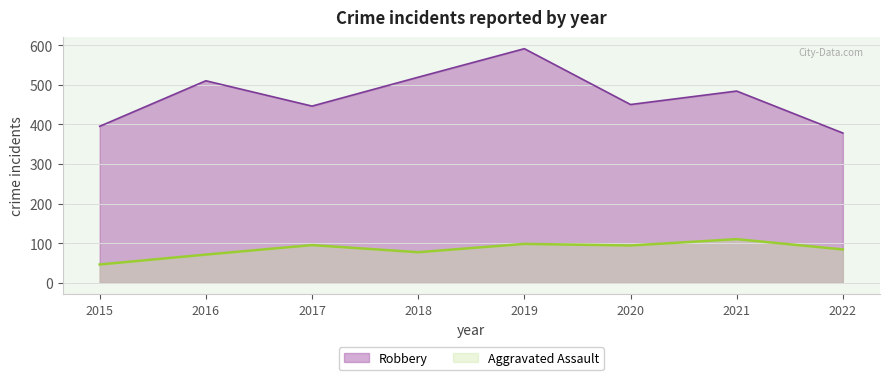

Reading left to right, extract all data points from this chart.

Aggravated Assault: 2015=46	2016=71	2017=95	2018=77	2019=98	2020=94	2021=110	2022=84
Robbery: 2015=395	2016=510	2017=446	2018=519	2019=591	2020=450	2021=484	2022=378